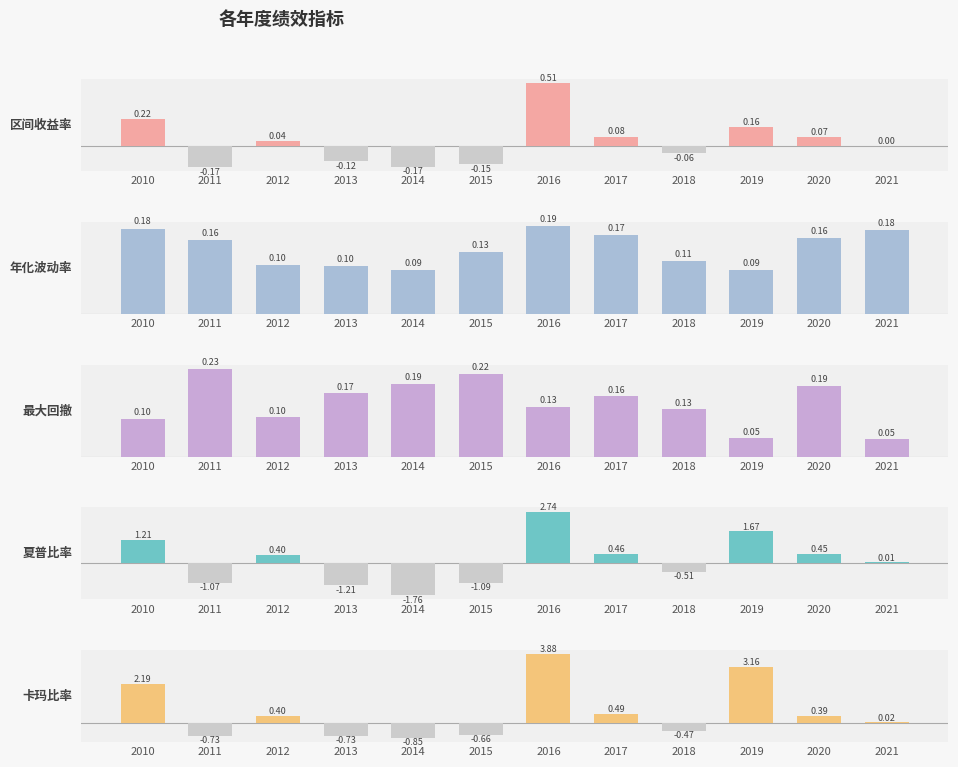

How many bars are there in total?

60